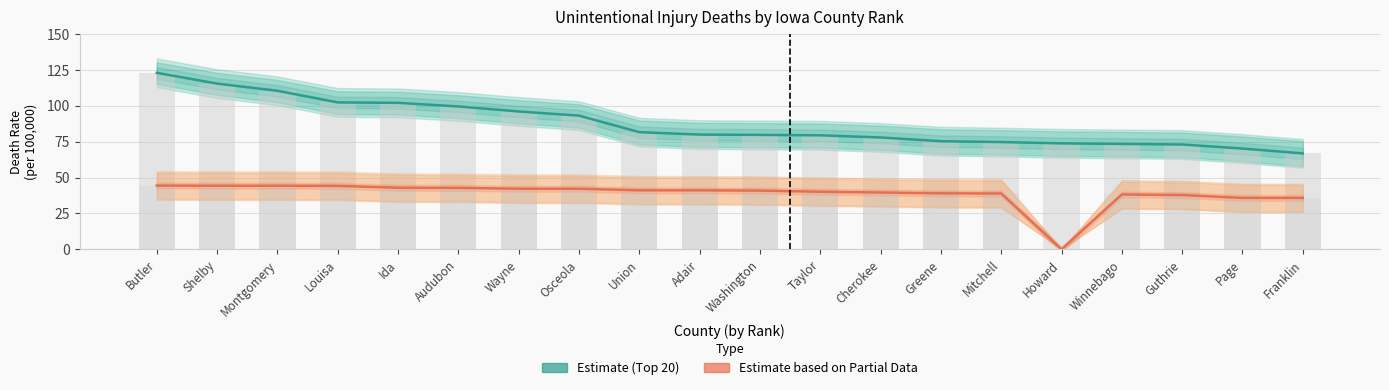

At how many categories does at least one series exceed 28?

20